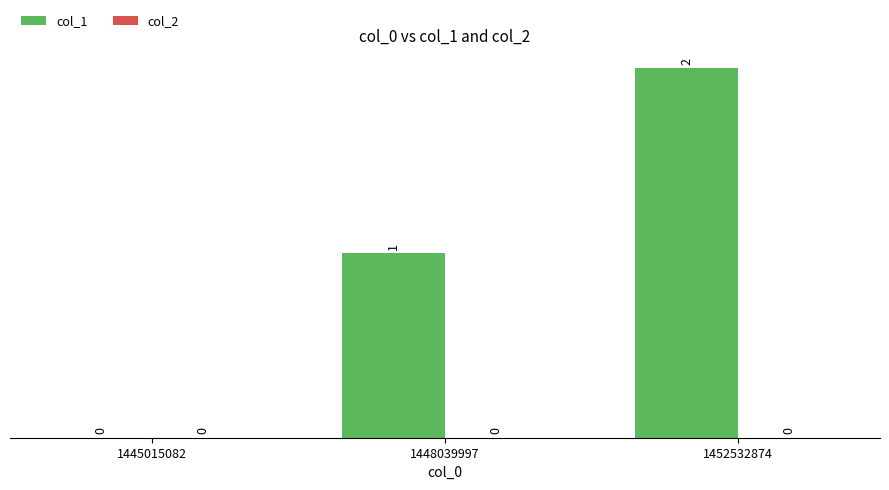

Which has a higher value, 1445015082 or 1452532874?

1452532874